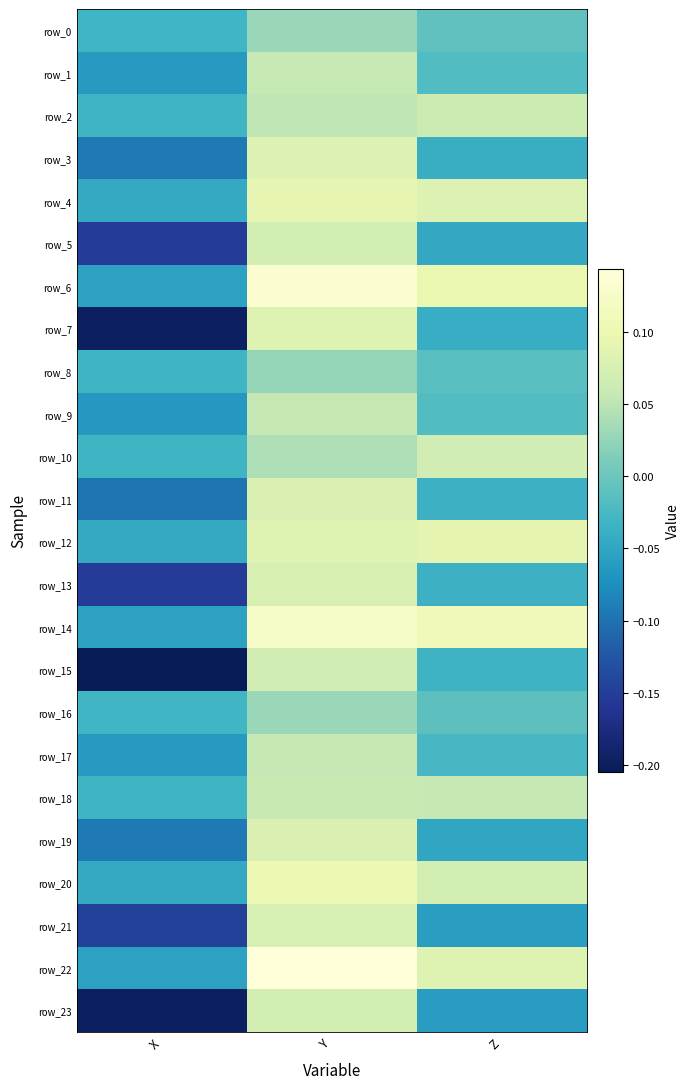

True or false: row_15 has a value of 0.1 at Y.

True